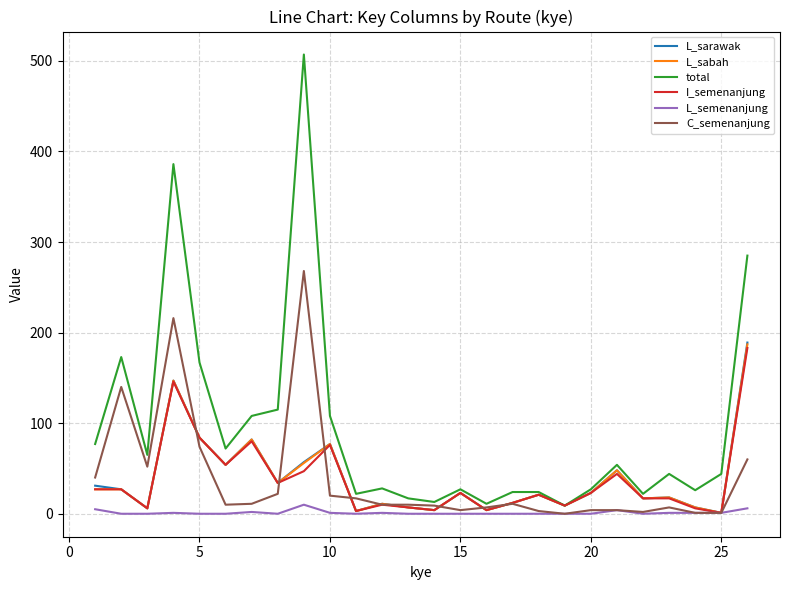

Which series has the widest spread of values?

total